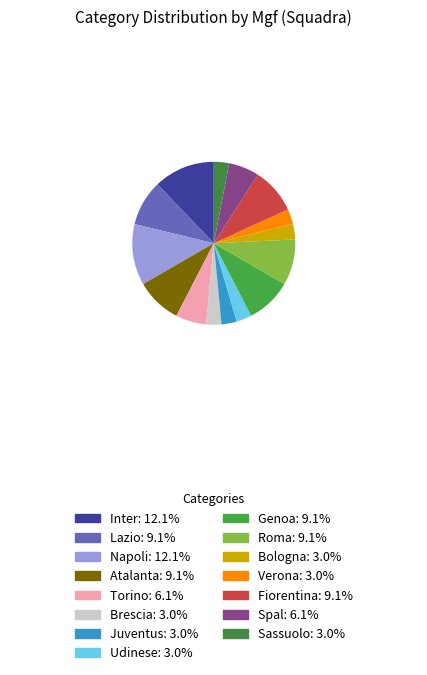

Does Roma represent more than half of the total?

No